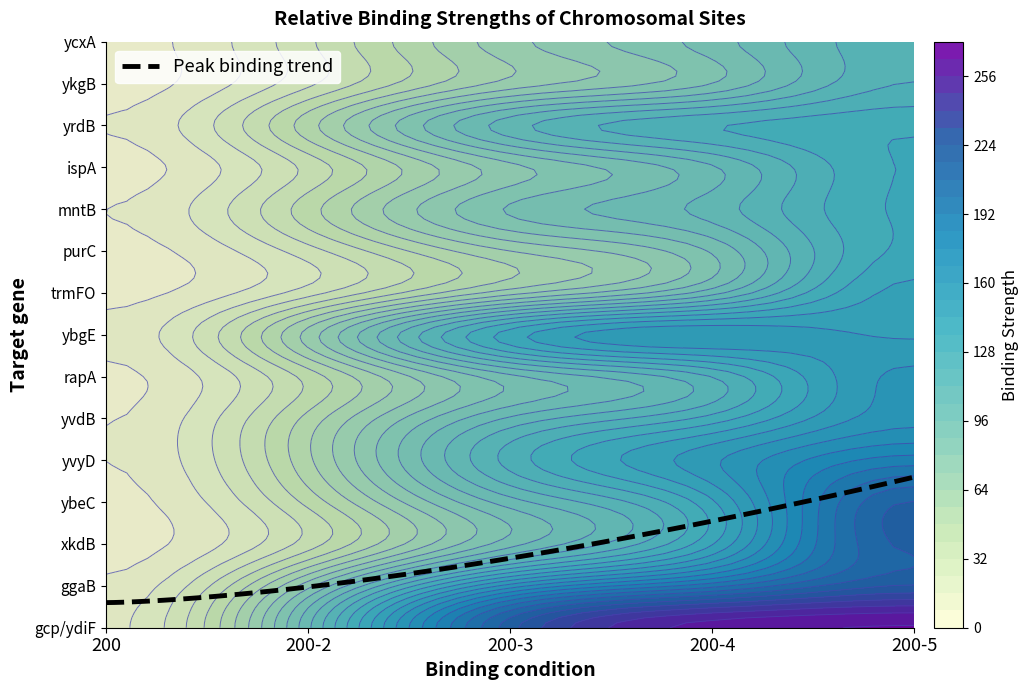

Count the number of data series in this chart.

15